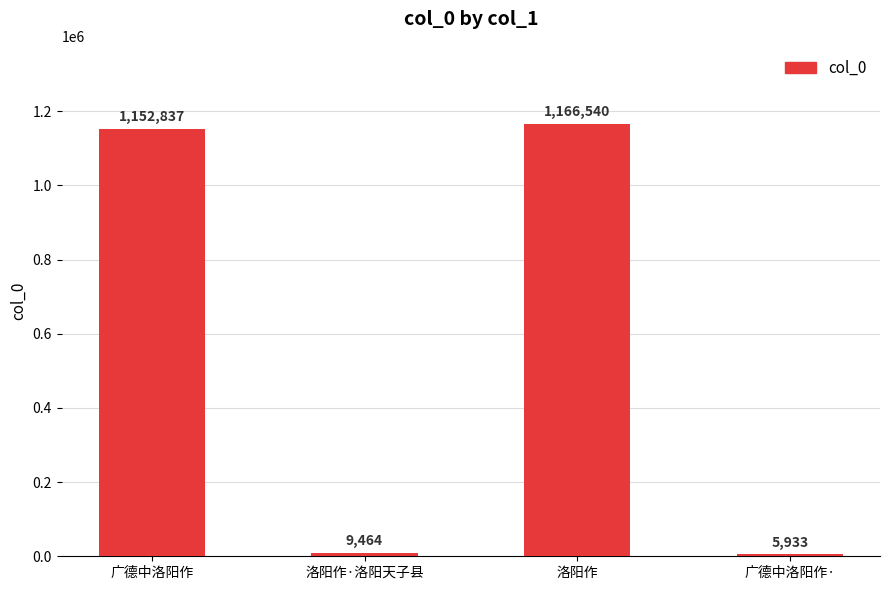

At which category does the chart reach its minimum across all series?

广德中洛阳作·